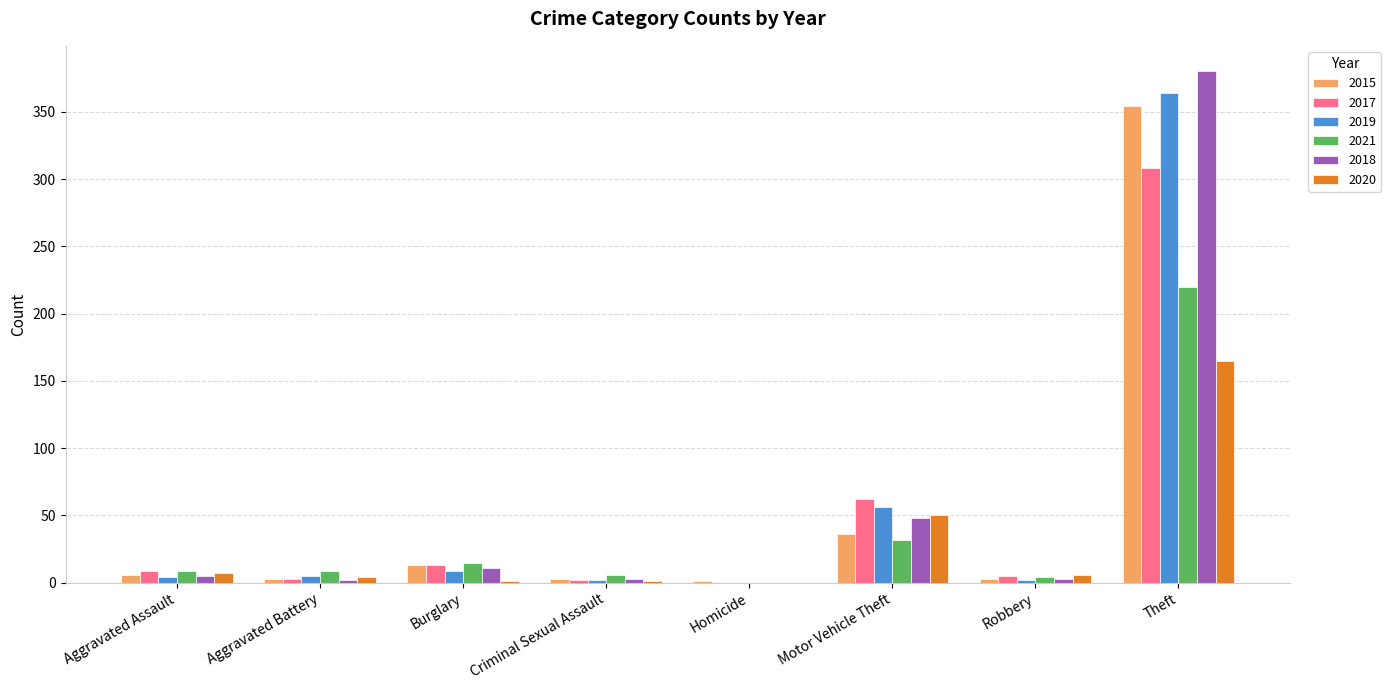

Where is 2015 nearest to the value 177?

Motor Vehicle Theft